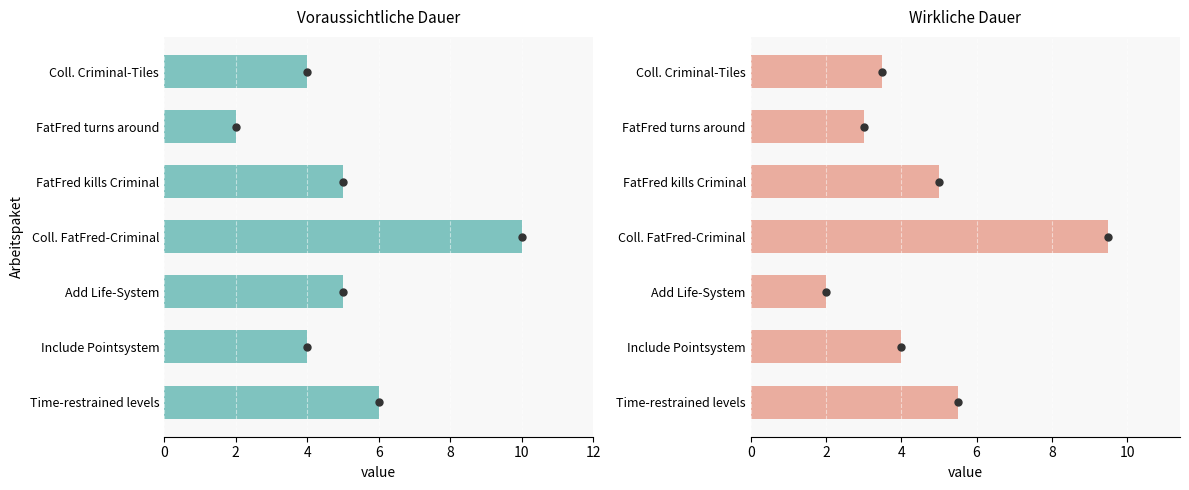

What is the value of the Voraussichtliche Dauer bar at the 4th from the left?

10.0